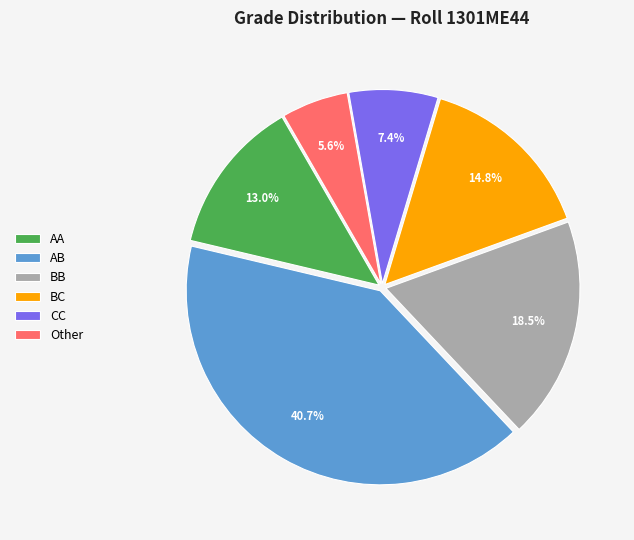

To the nearest percent, what is the difference between the BC and AA slice percentages?

2%